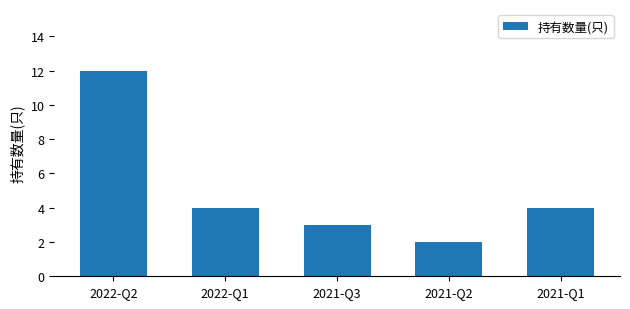

Which has a higher value, 2022-Q1 or 2021-Q2?

2022-Q1